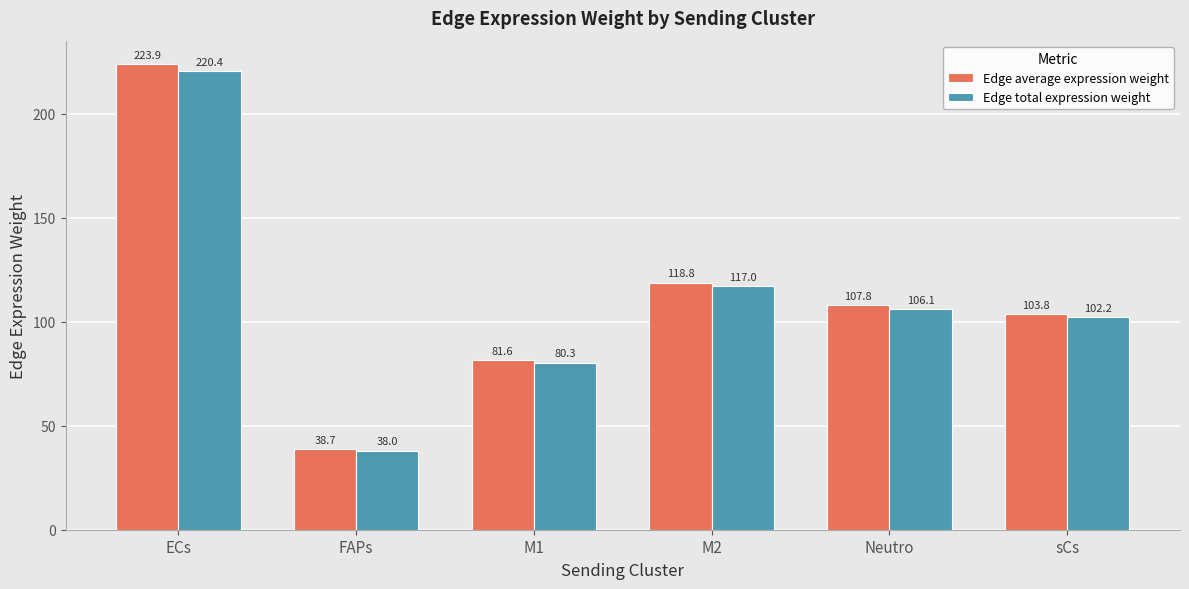

At which label does Edge average expression weight first exceed 107?

ECs